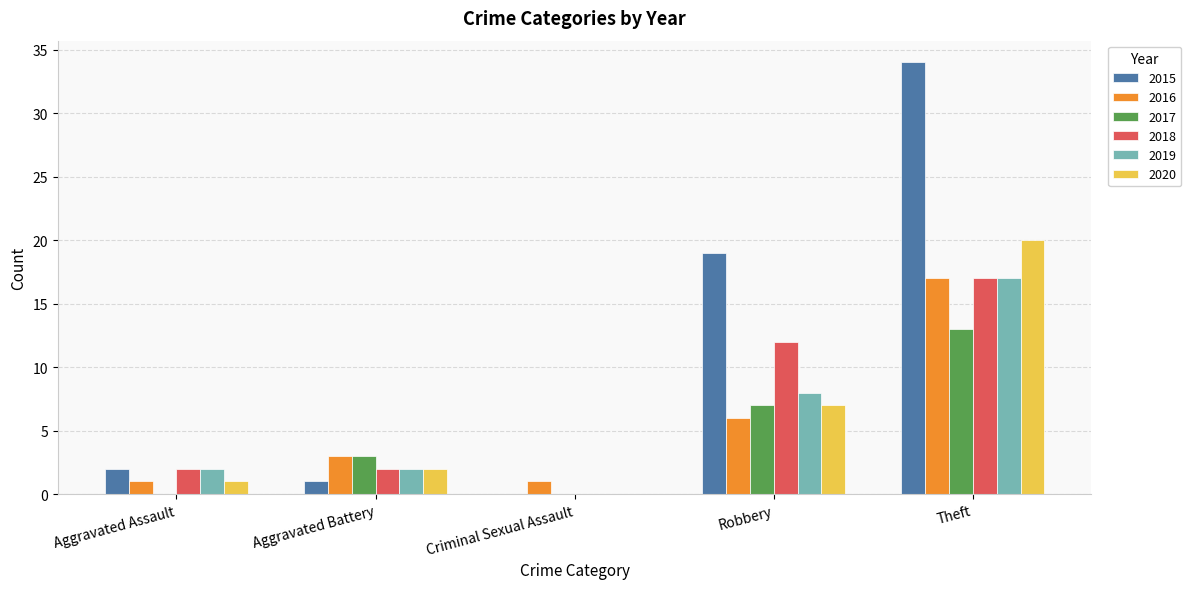

At which label is 2020 closest to 10?

Robbery